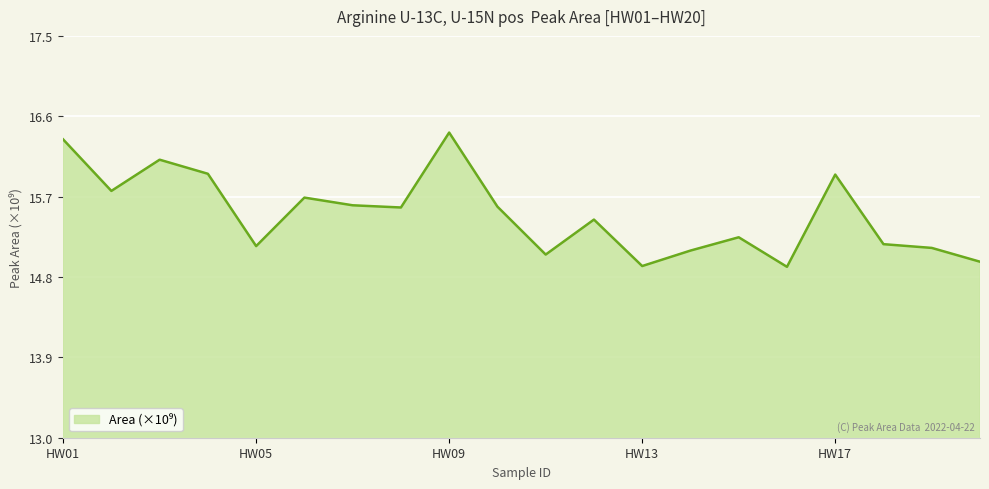

Rank the categories by value from highest to lowest.

HW09, HW01, HW03, HW04, HW17, HW02, HW06, HW07, HW10, HW08, HW12, HW15, HW18, HW05, HW19, HW14, HW11, HW20, HW13, HW16